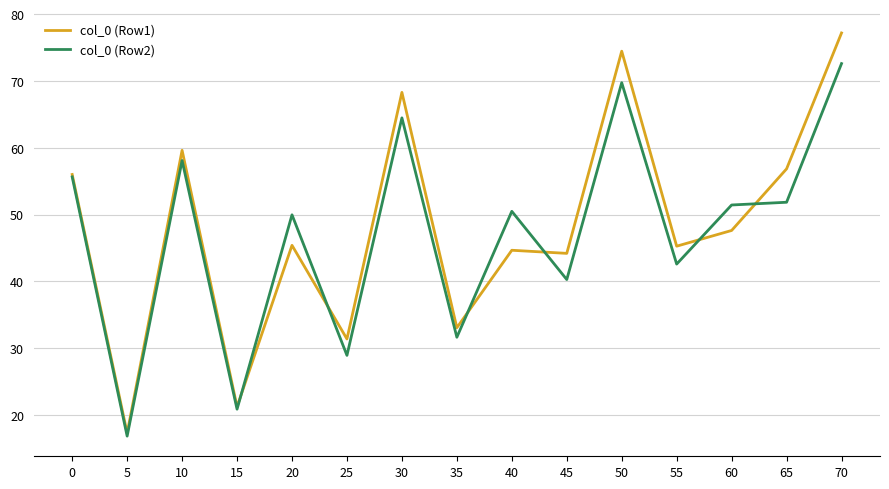

What is the lowest value of the col_0 (Row1) series?

17.3